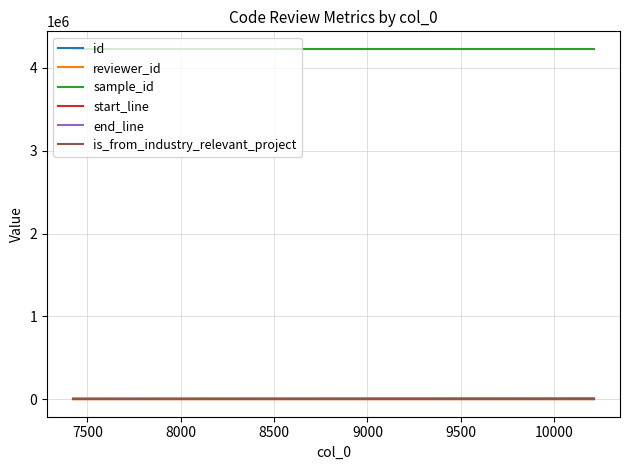

Does the chart display data point markers on the line(s)?

No